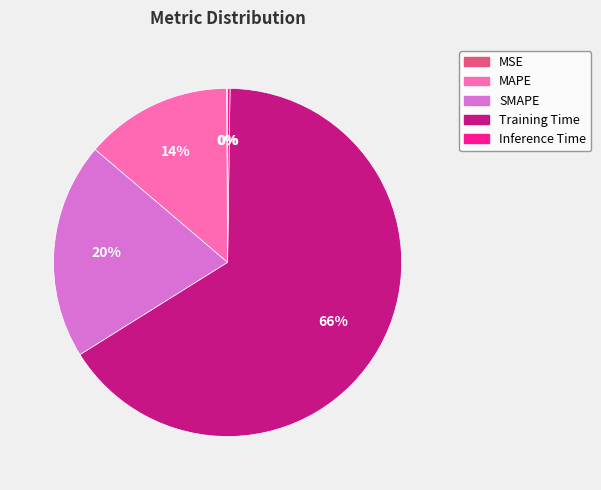

Which has a higher value, SMAPE or MAPE?

SMAPE